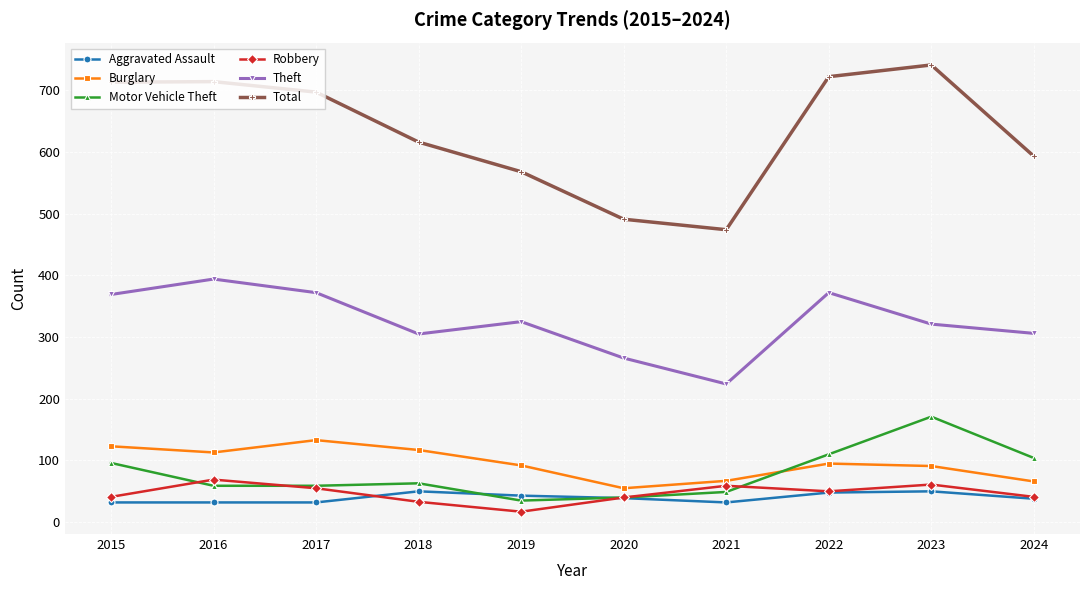

At which label does Theft reach its minimum?

2021